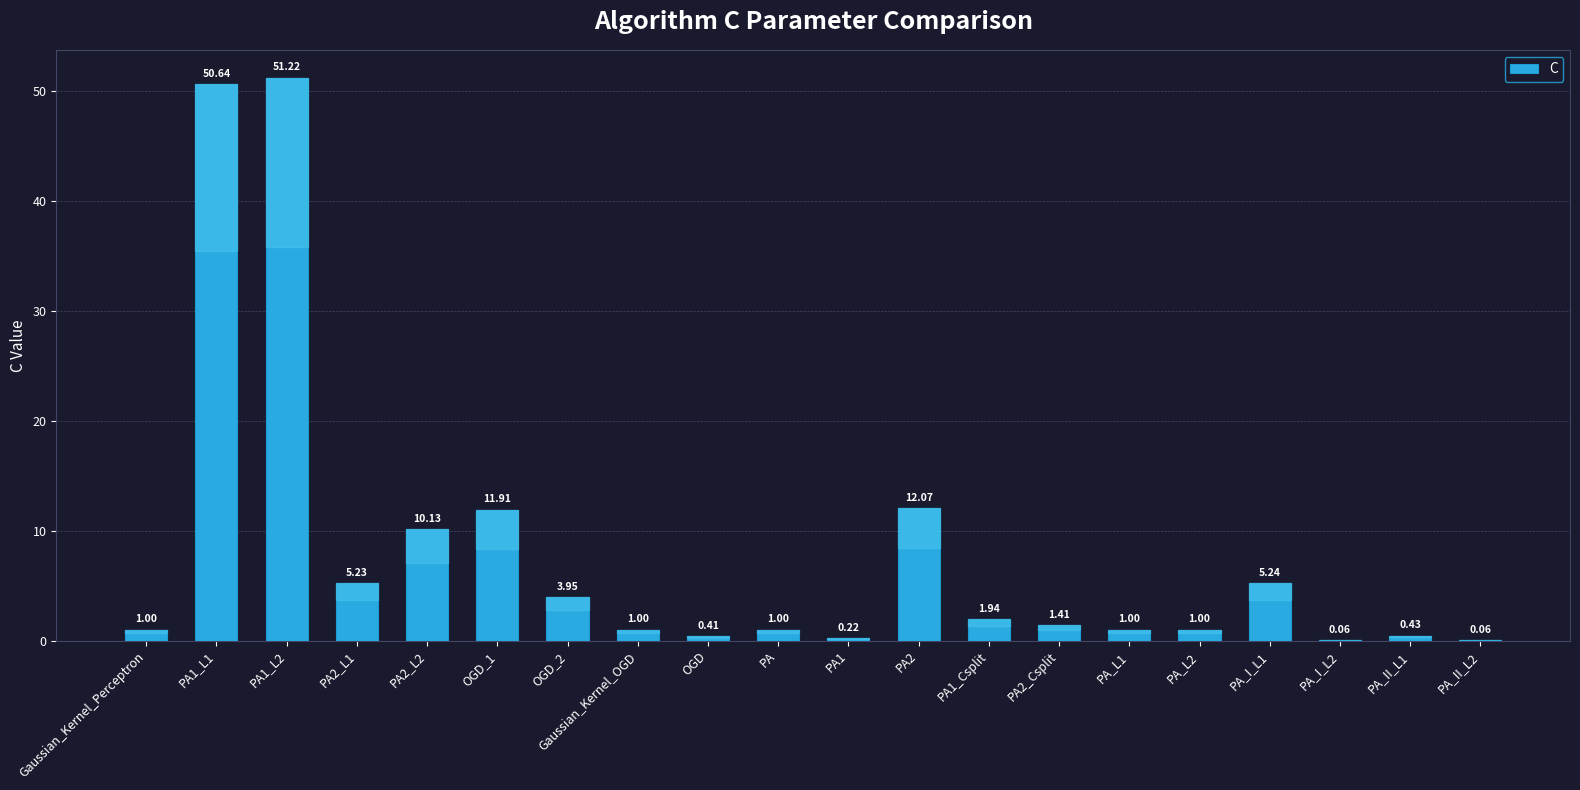

How many categories are shown in the chart?

20